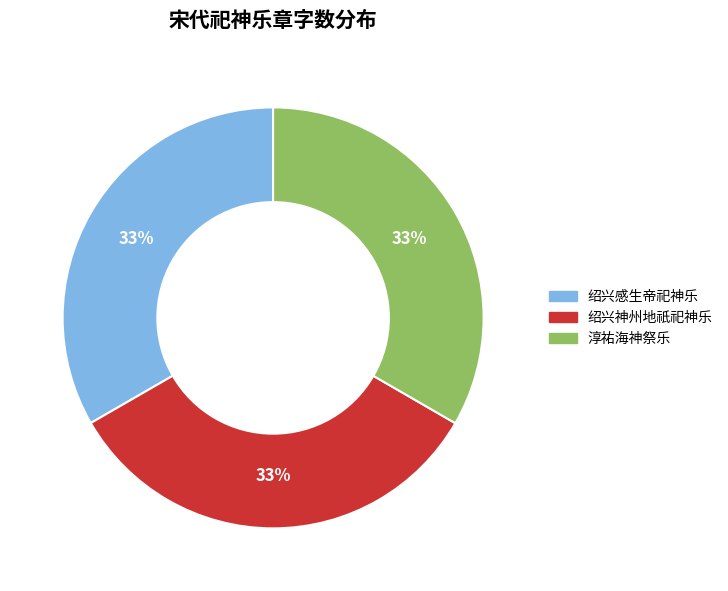

Is there a majority slice in this chart?

No